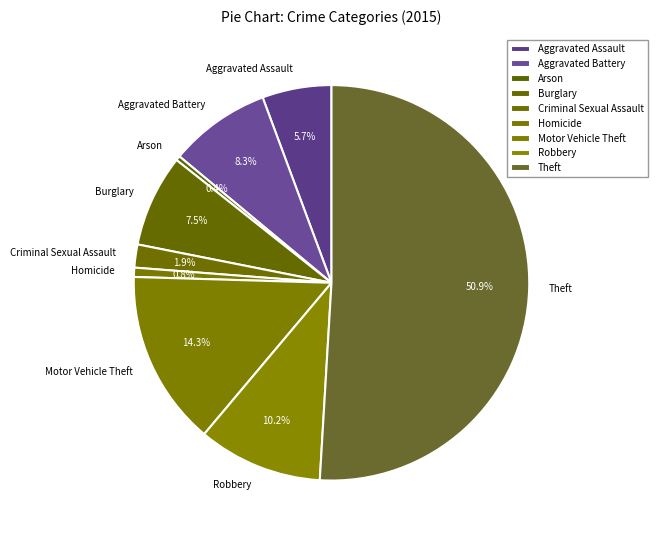

Which has a higher value, Aggravated Battery or Aggravated Assault?

Aggravated Battery